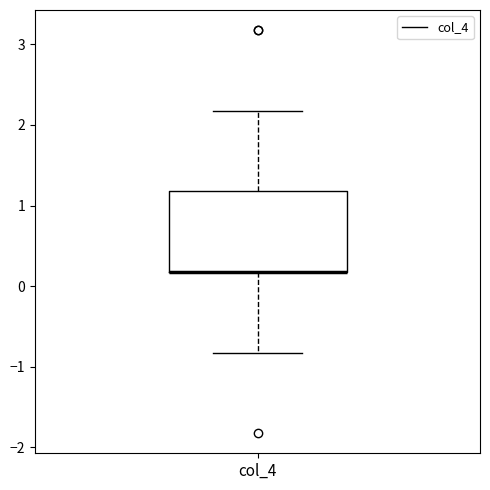

Transcribe this box plot: give where the median line is, the range the box spans, and where the two whiskers end, as read against the y-axis. The values are not printed on the chart, so give them approximately, as read against the axis.

median 0.2 (drawn on the box's lower edge), box 0.2 to 1.2, whiskers -0.8 to 2.2